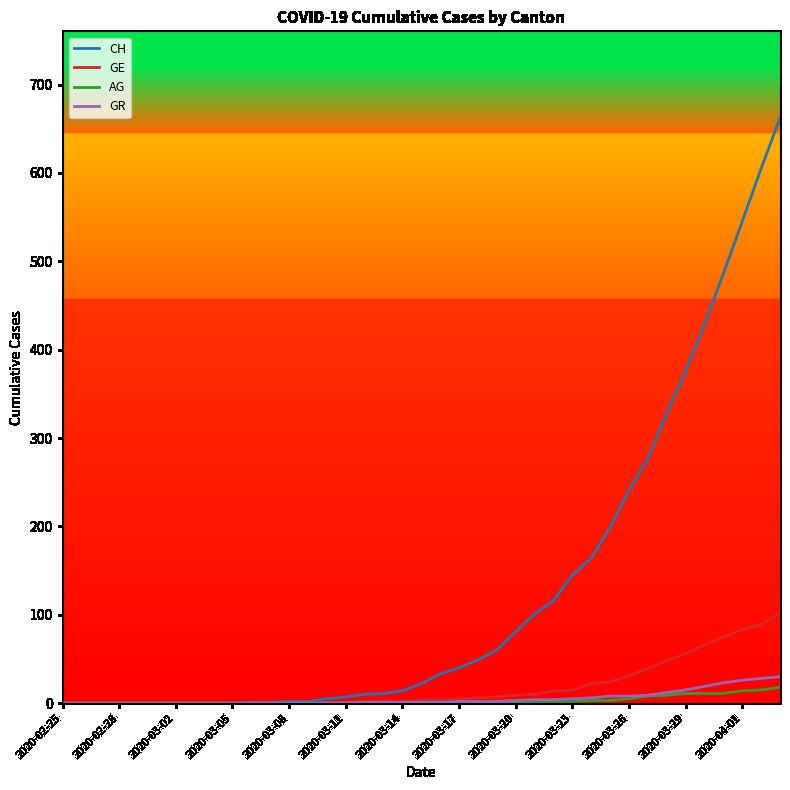

Which series has the widest spread of values?

CH